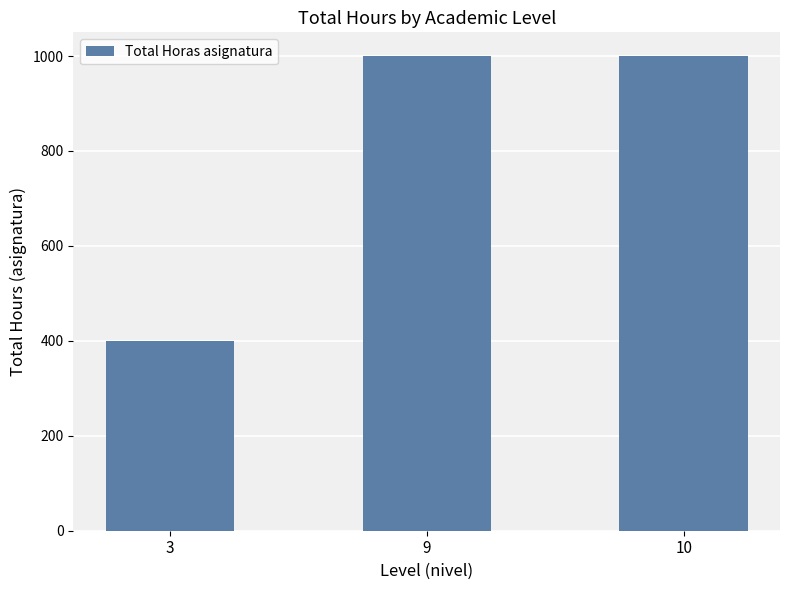

What is the change in value from 3 to 10?

+600